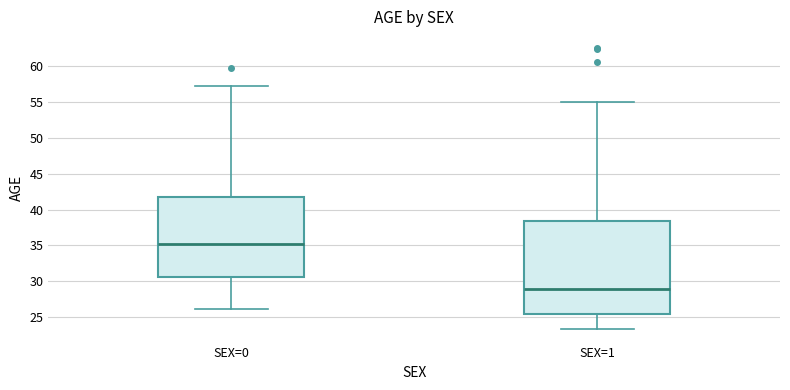

Which box is the tallest, from its lower edge to its upper edge?

SEX=1